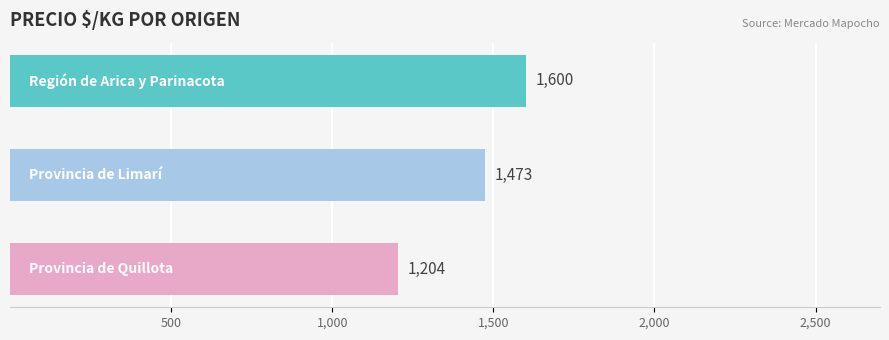

Count the values in the range 1204 to 1600.

3